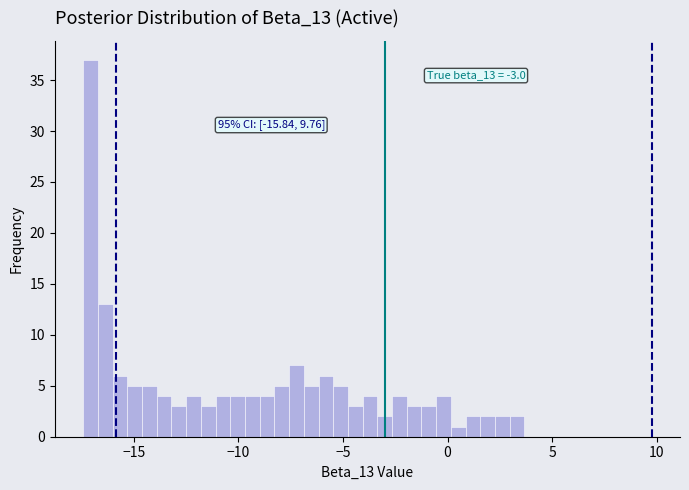

Read against the x-axis, roughly where is the centre of the tallest bar?

-17.0